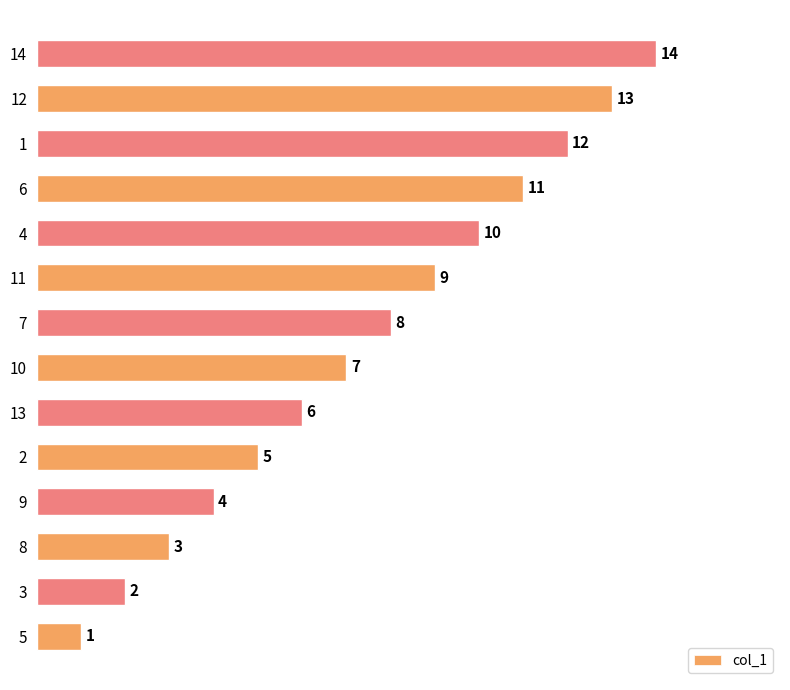

Does the chart contain stacked bars?

No